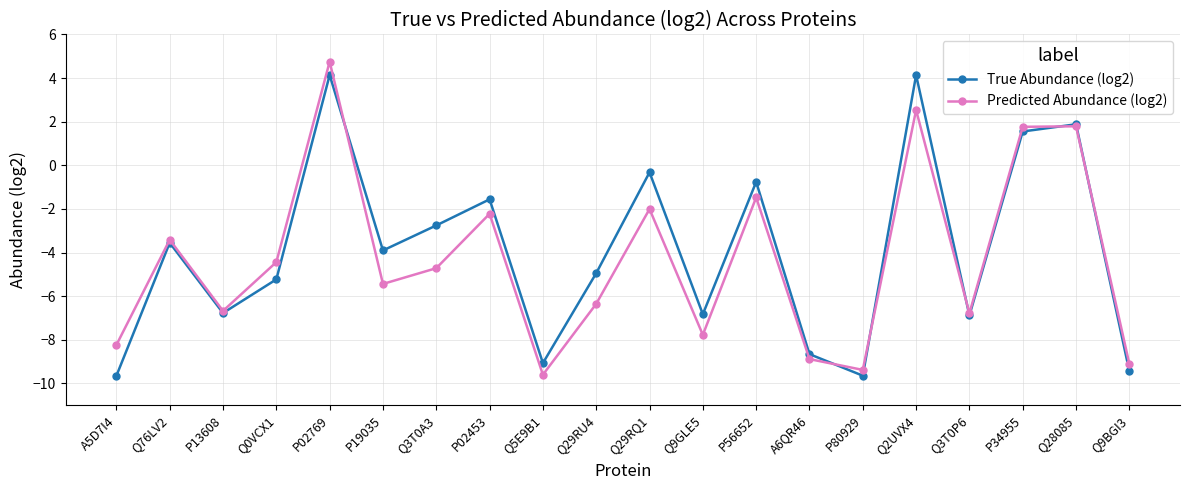

The value of True Abundance (log2) at A6QR46 is -5.0. True or false?

False